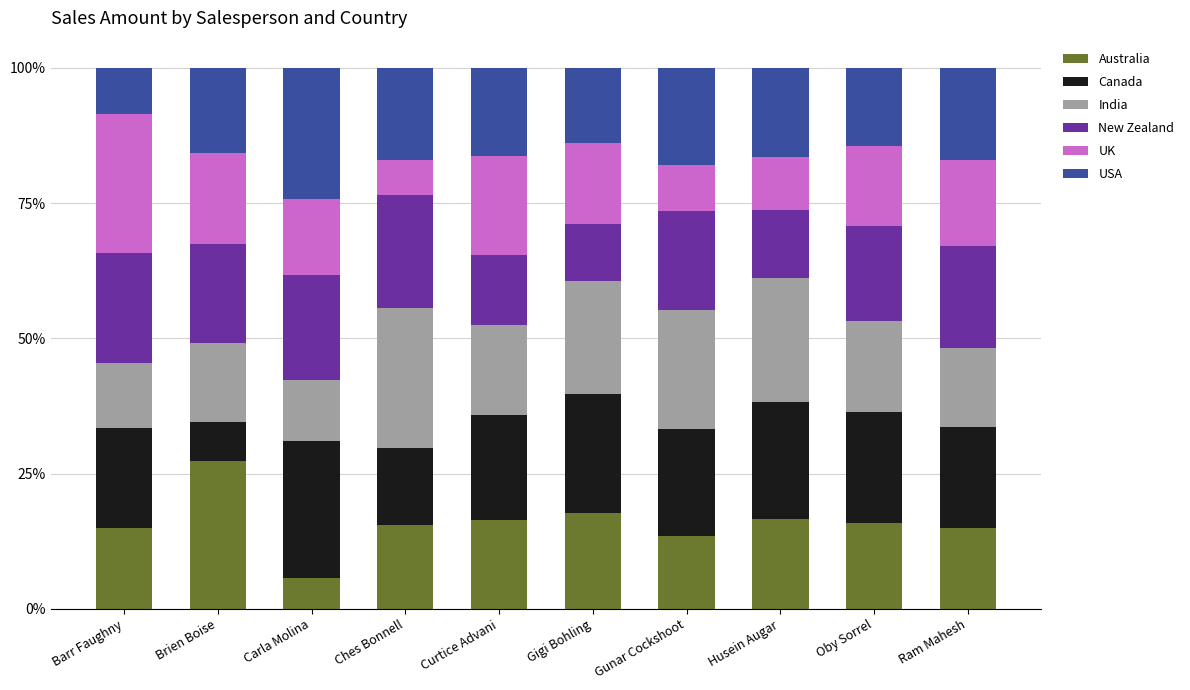

At which label does Australia reach its minimum?

Carla Molina